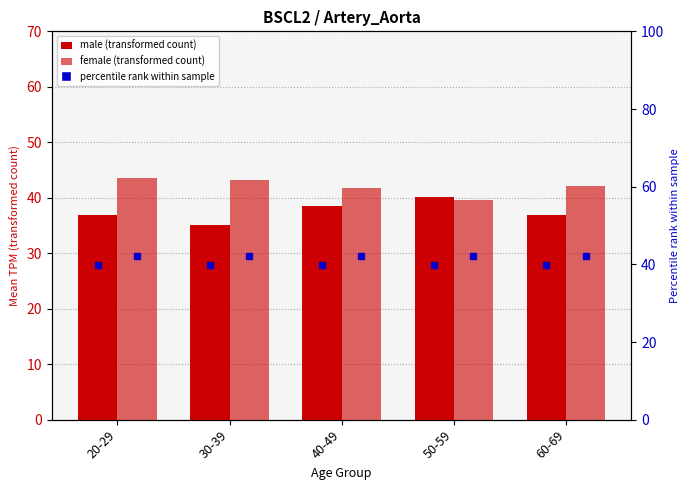

Rank the series at 30-39 from highest to lowest value.

female, male